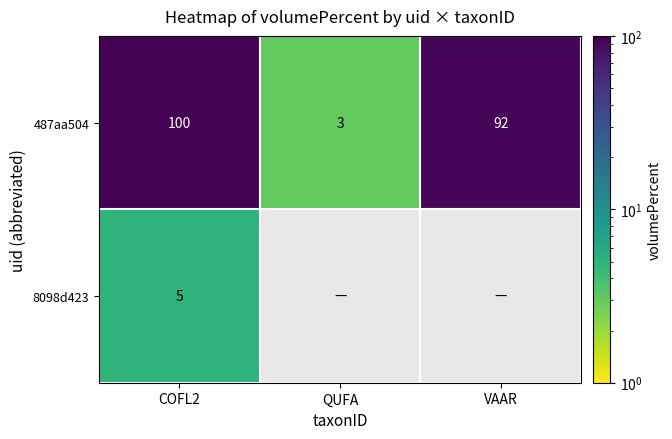

At which label is 487aa504 closest to 51?

VAAR